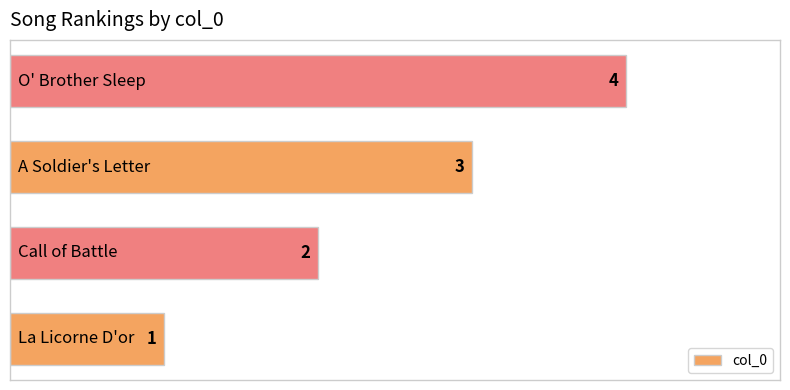

What is the greatest value displayed?

4